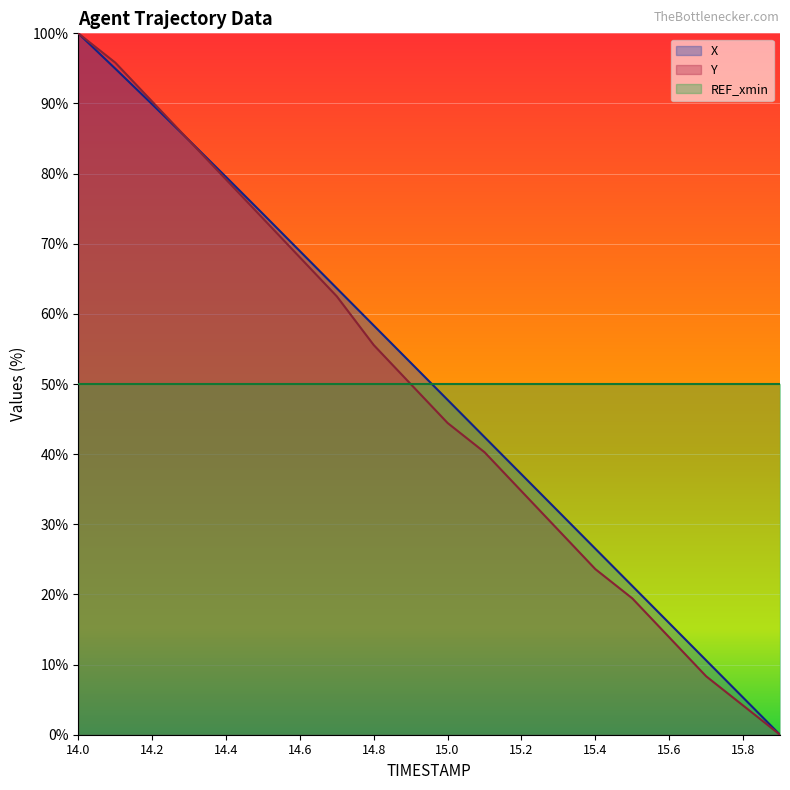

Which series ends up on top after the final intersection of X and Y?

X